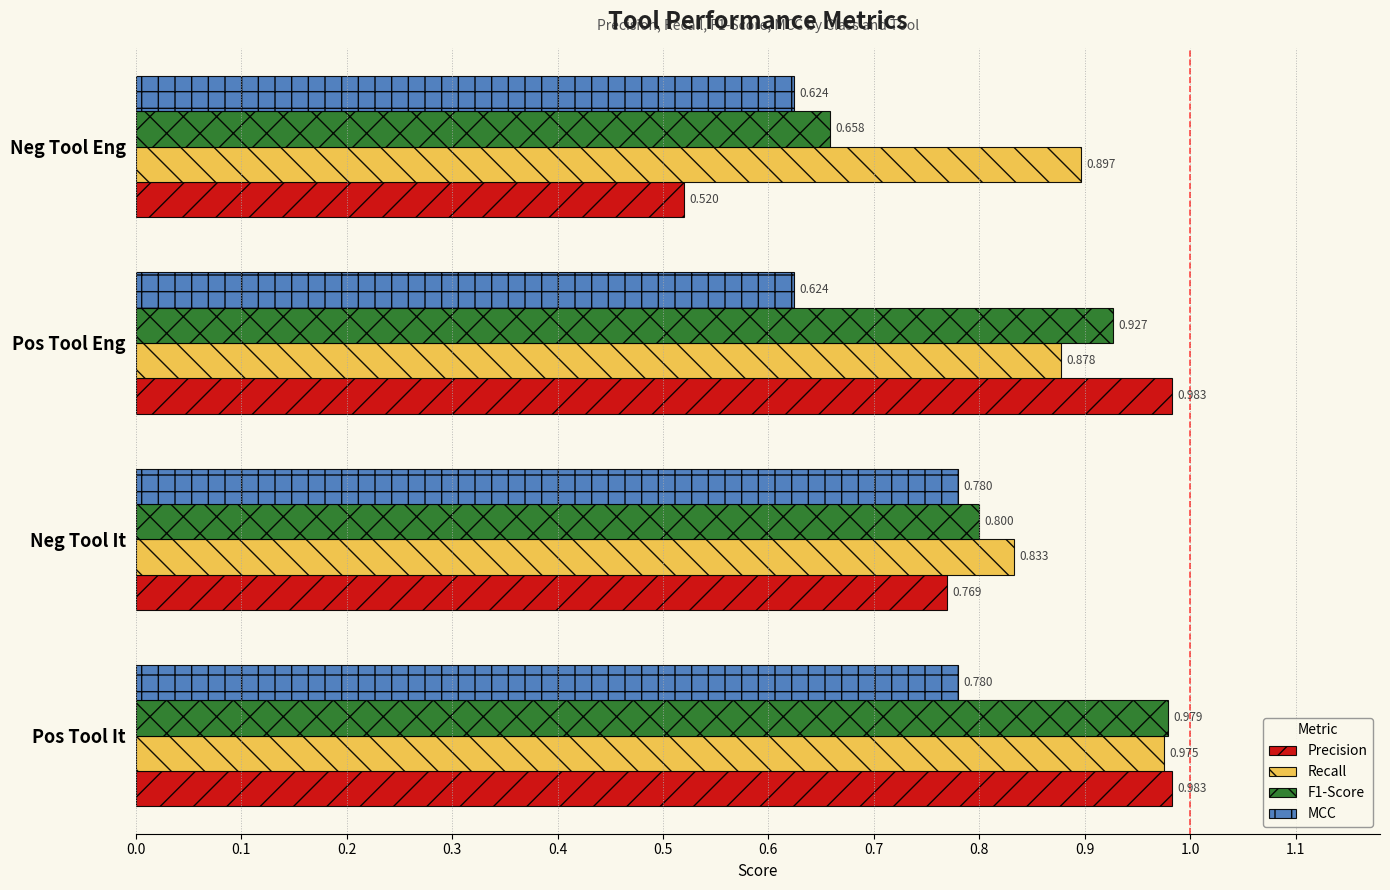

At which category is the sum across all series the highest?

Pos Tool It